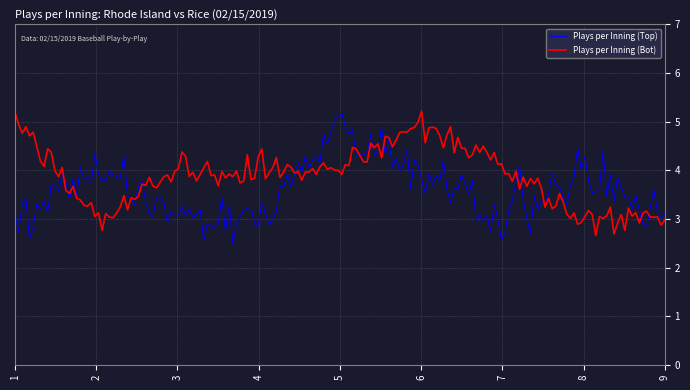

What is the maximum value shown in the chart?

5.2